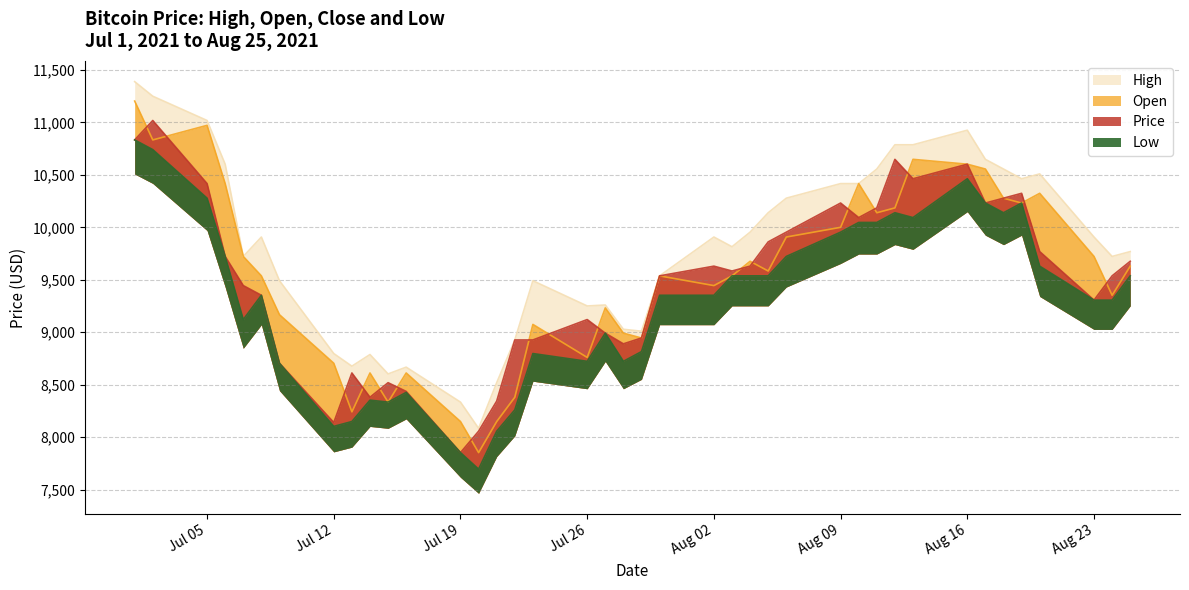

True or false: High and Open cross at least once.

False